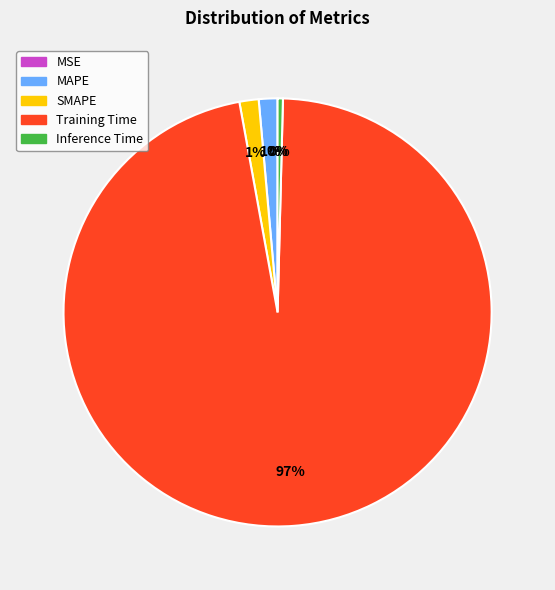

The Inference Time slice represents 0% of the pie. True or false?

True